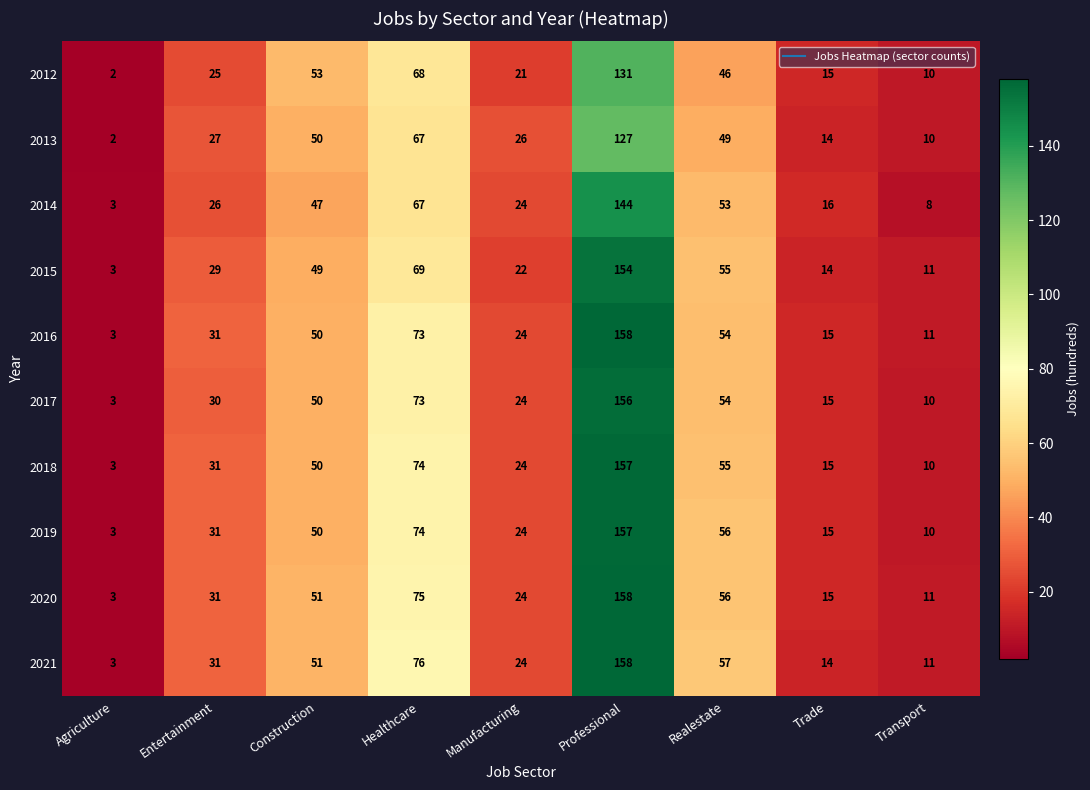

What is the spread (max minus min) of values at Manufacturing?

5